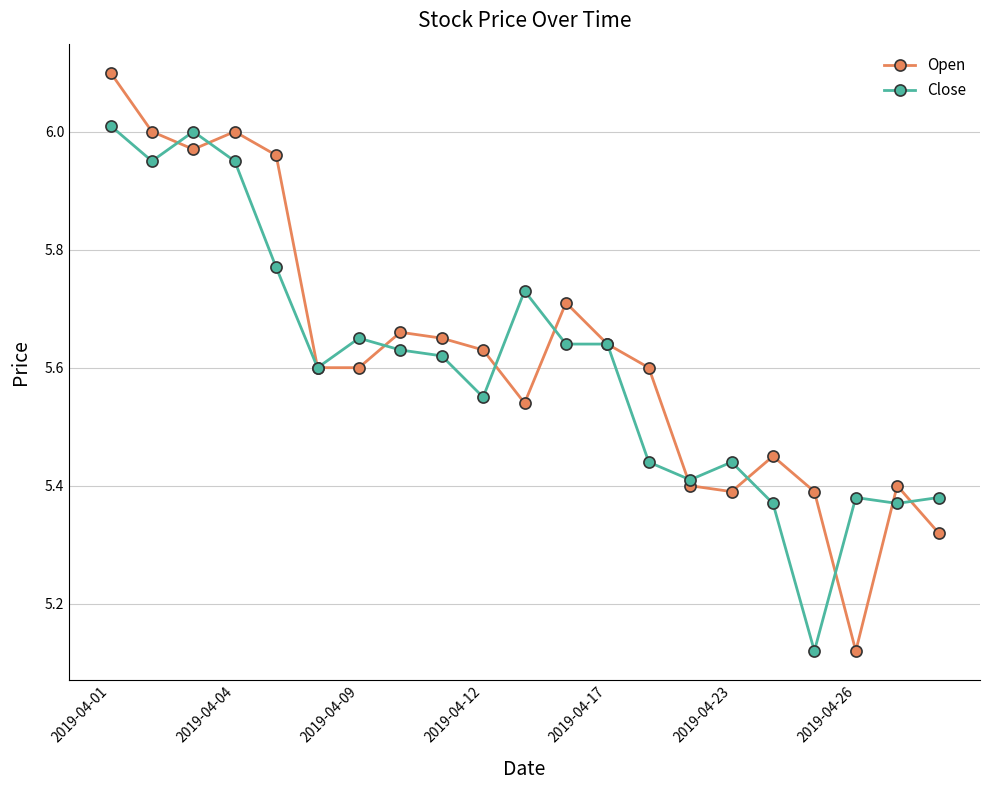

Which series has the widest spread of values?

Open